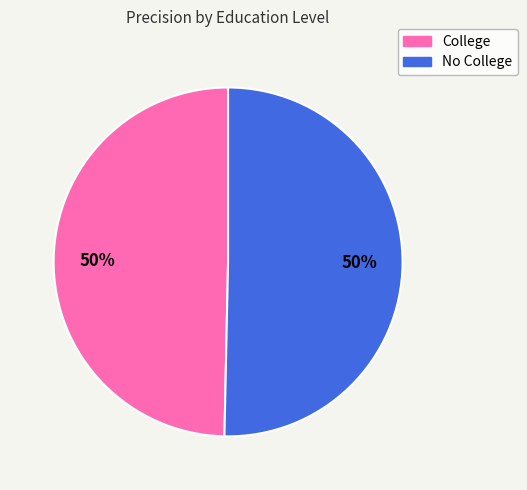

Do College and No College together represent more than half of the pie?

Yes